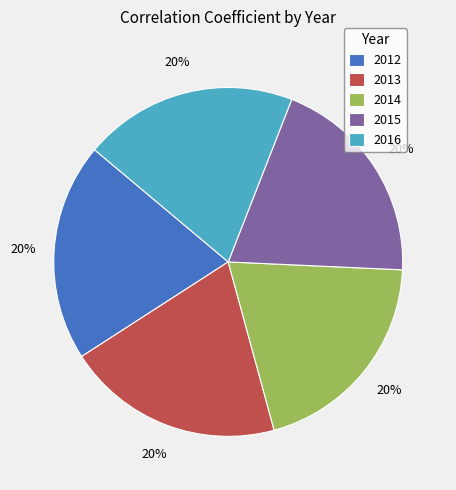

Combined, do 2016 and 2015 account for over 50%?

No